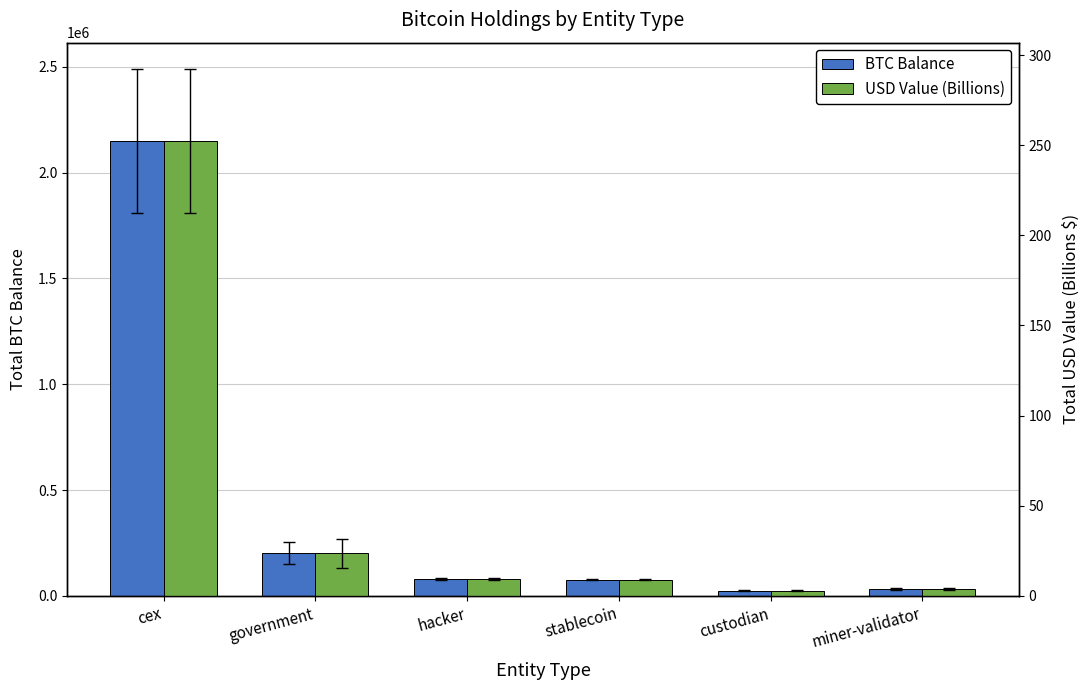

Rank the series by their maximum value, from lowest to highest.

USD Value (Billions), BTC Balance